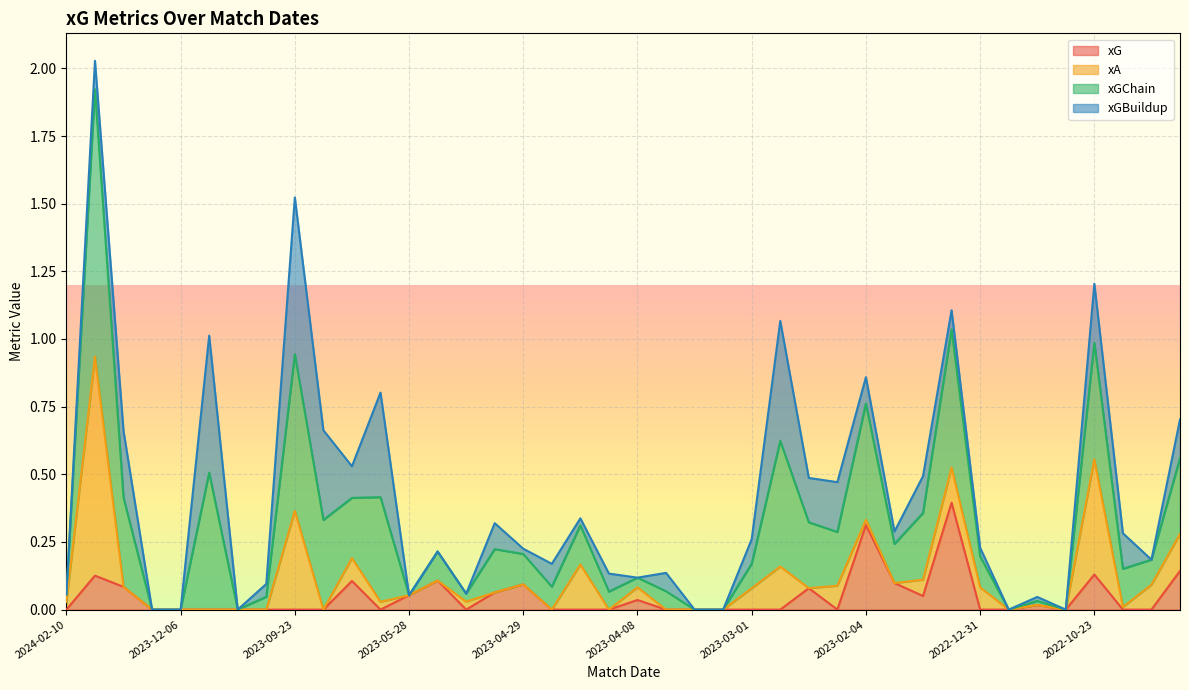

What is the total value across all series at 2023-09-23?

1.5